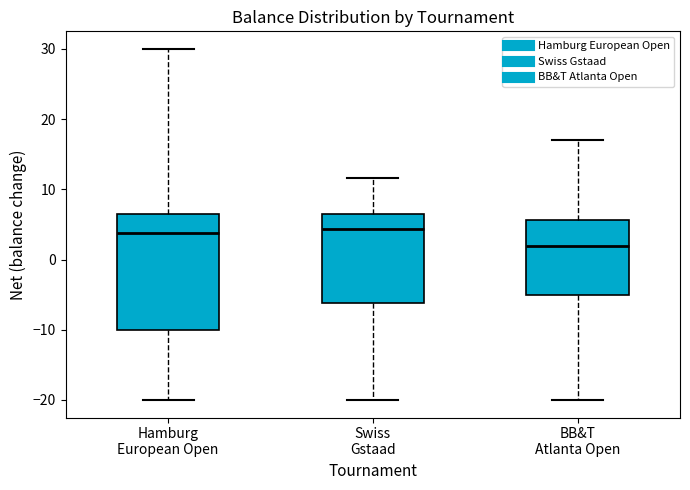

Reading left to right, read every box against the y-axis: the position of its median line, the range the box covers, and the ends of its whiskers. The values are not printed on the chart, so give them approximately, as read against the axis.

Hamburg European Open: median 4, box -10 to 7, whiskers -20 to 30
Swiss Gstaad: median 4, box -6 to 7, whiskers -20 to 12
BB&T Atlanta Open: median 2, box -5 to 6, whiskers -20 to 17